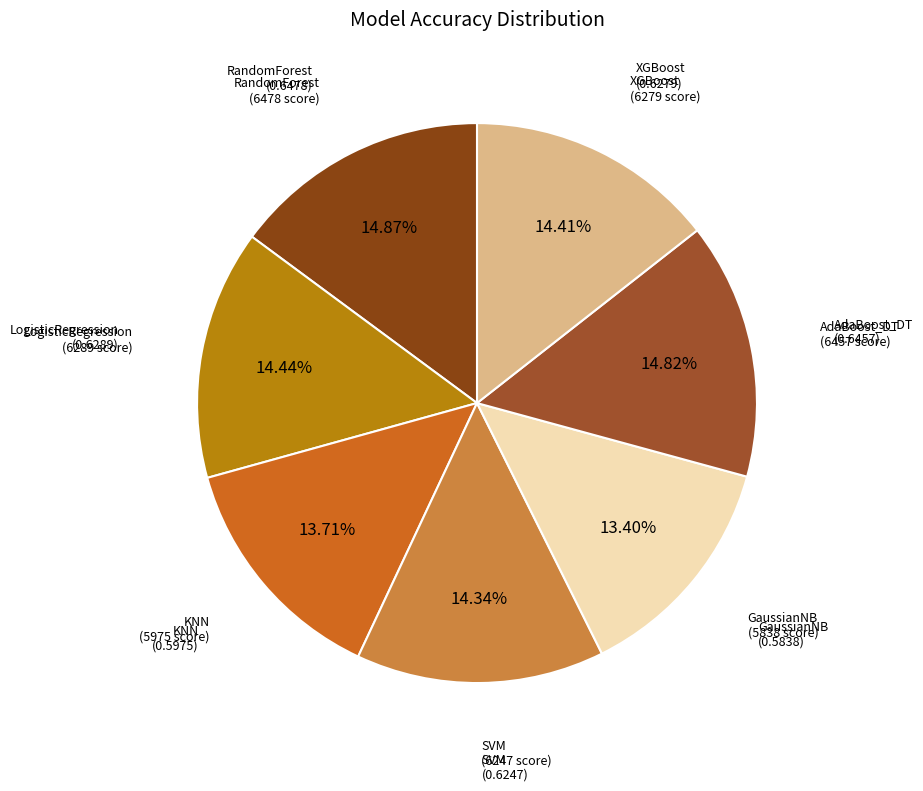

How many slices are in this pie chart?

7